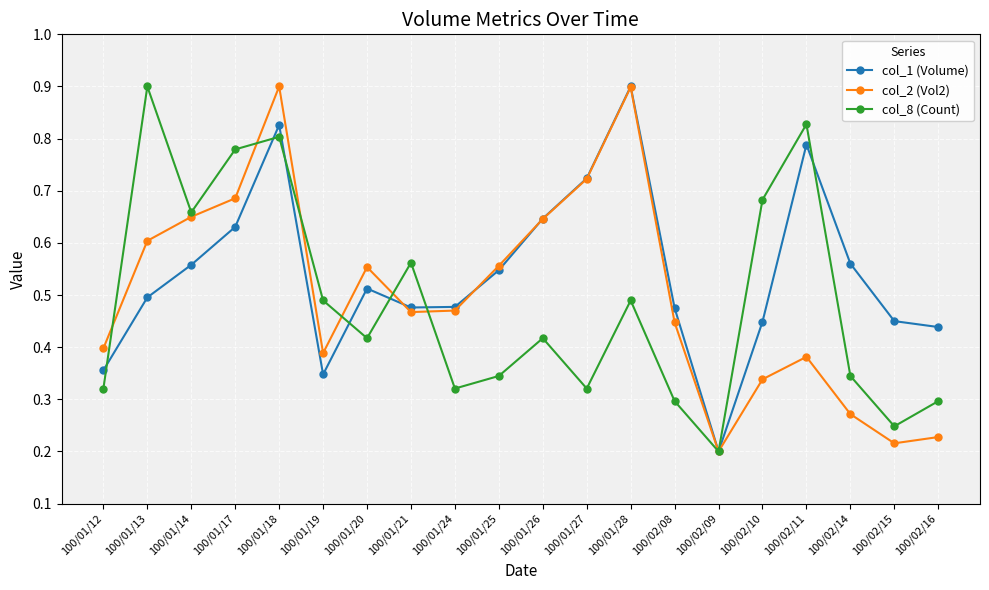

At how many categories does at least one series exceed 0?

20